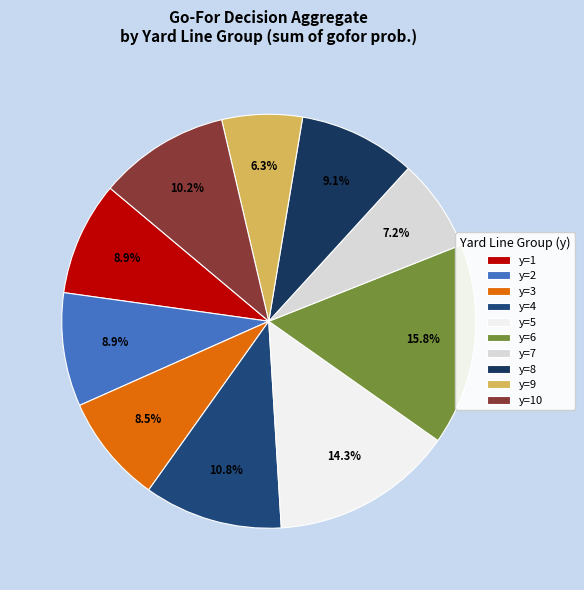

To the nearest percent, what percentage of the pie is y=8?

9%